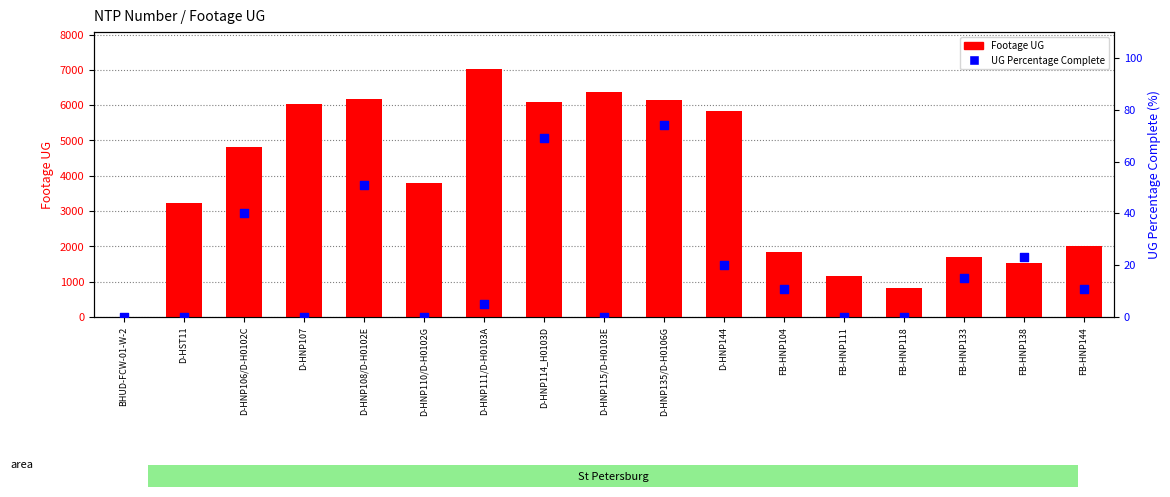

What are all the series names shown in the legend?

Footage UG, UG Percentage Complete